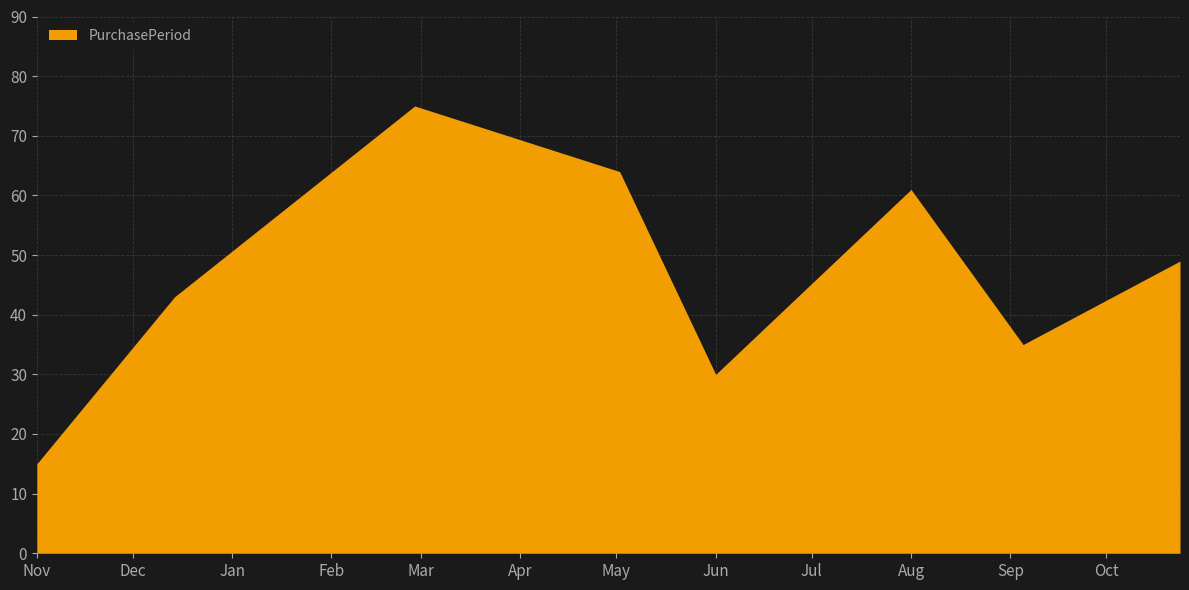

How many series are shown in this chart?

1